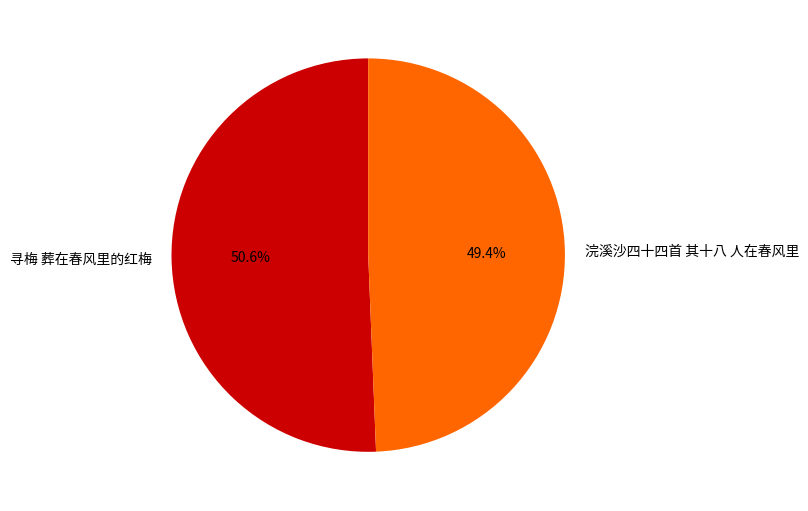

True or false: 寻梅 葬在春风里的红梅 accounts for 58% of the total.

False